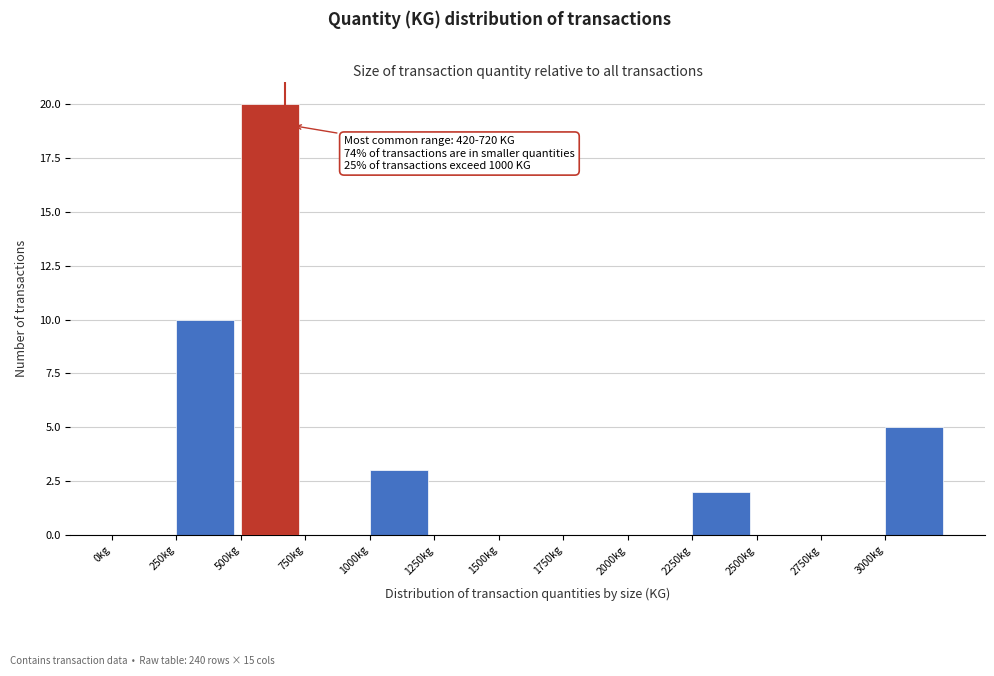

Over which range of the x-axis is the bar tallest?

500 to 750